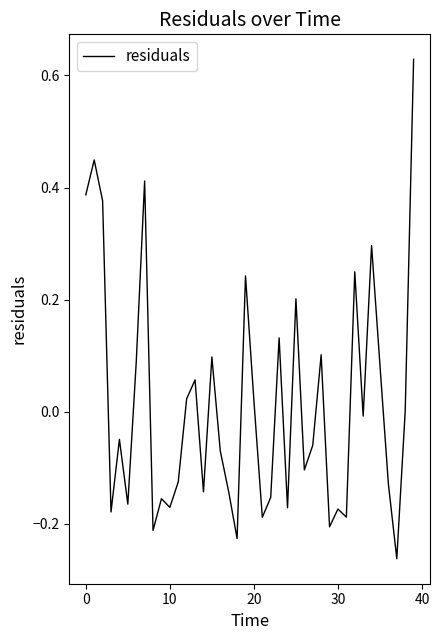

What is the difference between the maximum and minimum values?

0.9